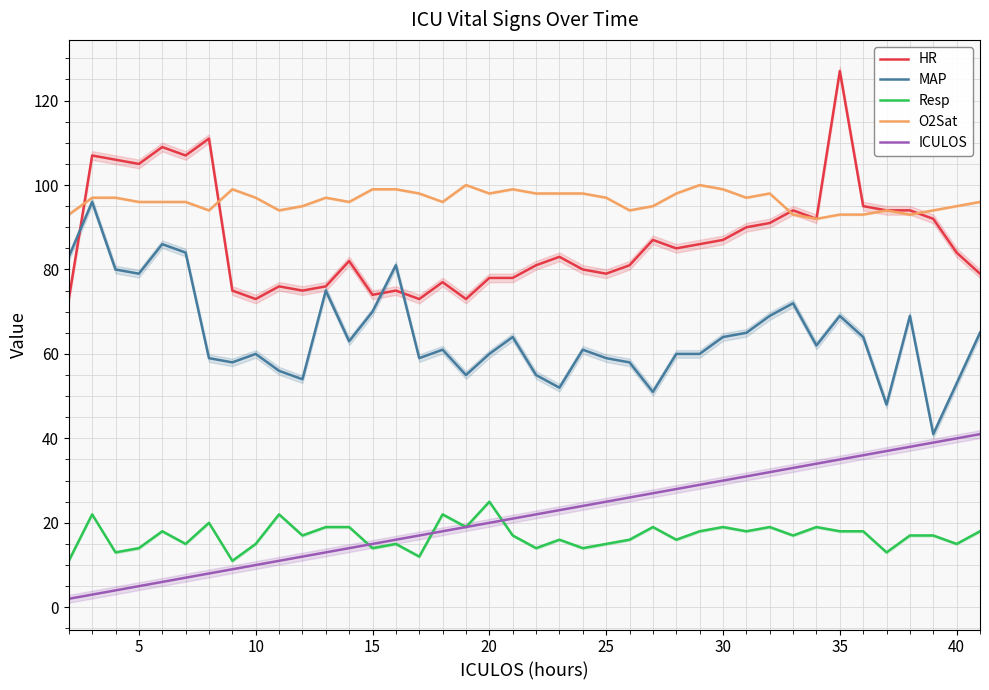

What is the difference between the second highest and minimum values in the ICULOS series?

38